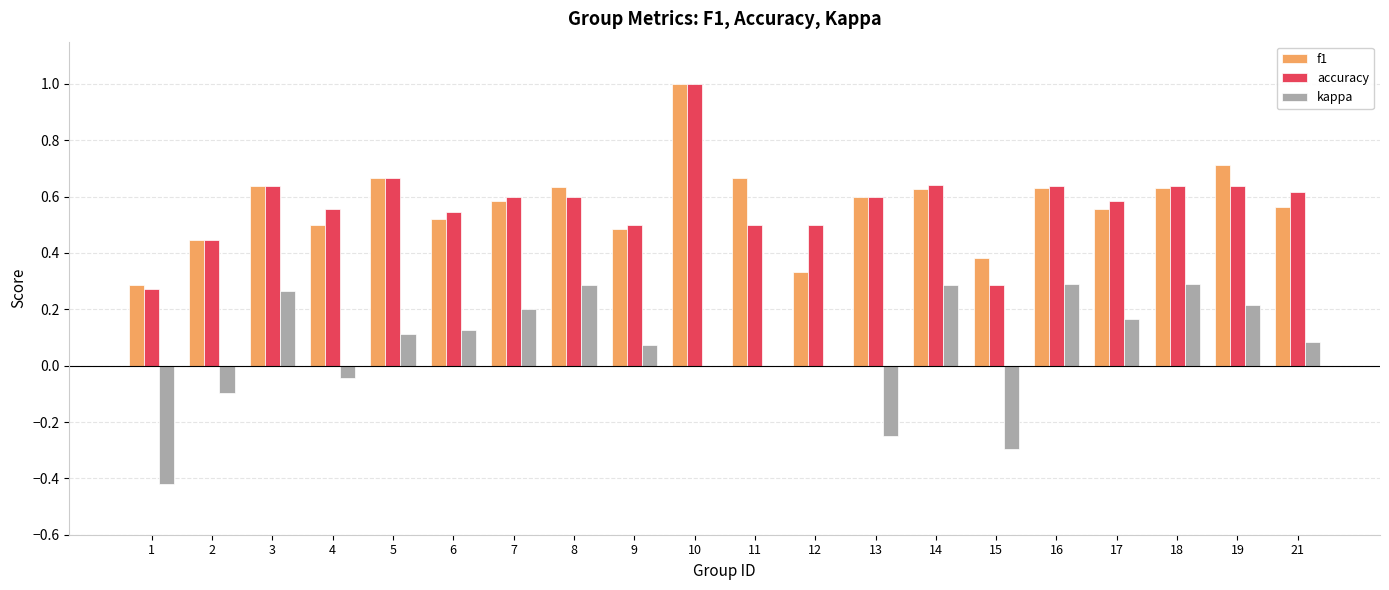

At which category is the sum across all series the highest?

10